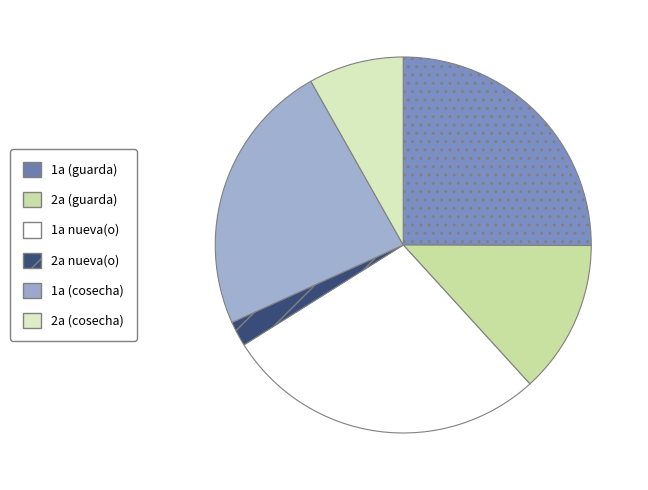

Which category has the smallest portion of the pie?

2a nueva(o)